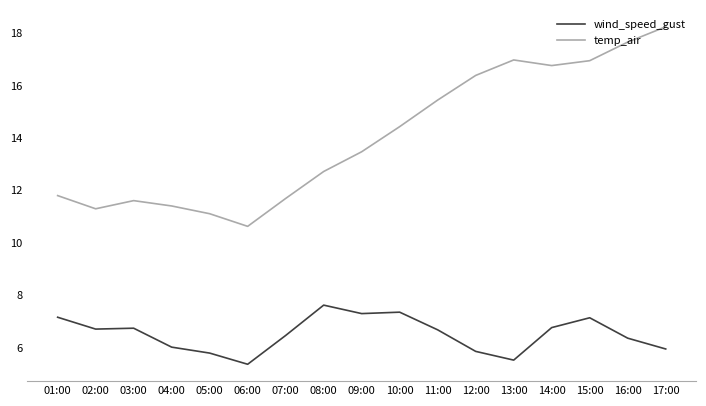

What position from the right is 12:00?

6